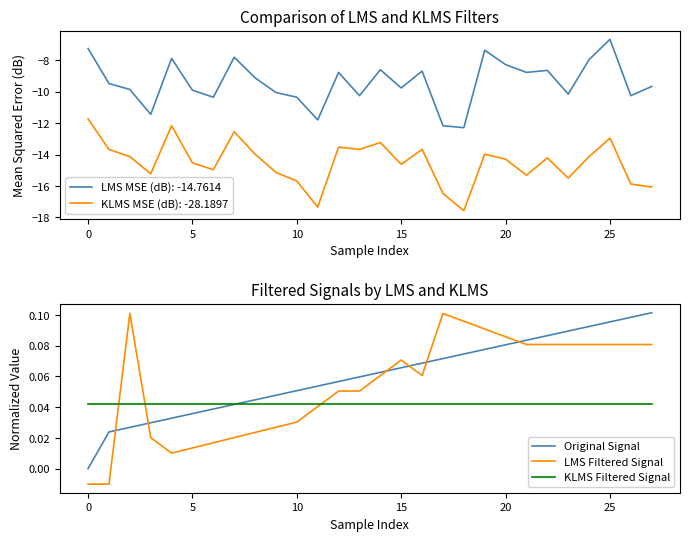

Rank the series by their maximum value, from lowest to highest.

KLMS Filtered Signal, LMS Filtered Signal, Original Signal